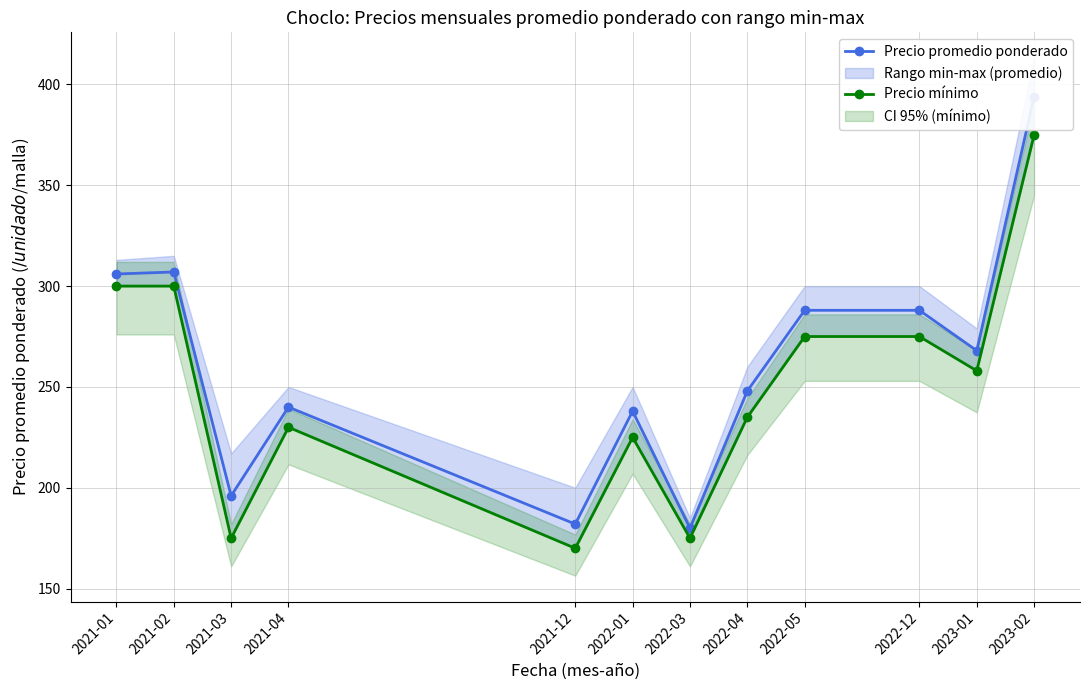

What is the spread (max minus min) of values at 2021-04?

10